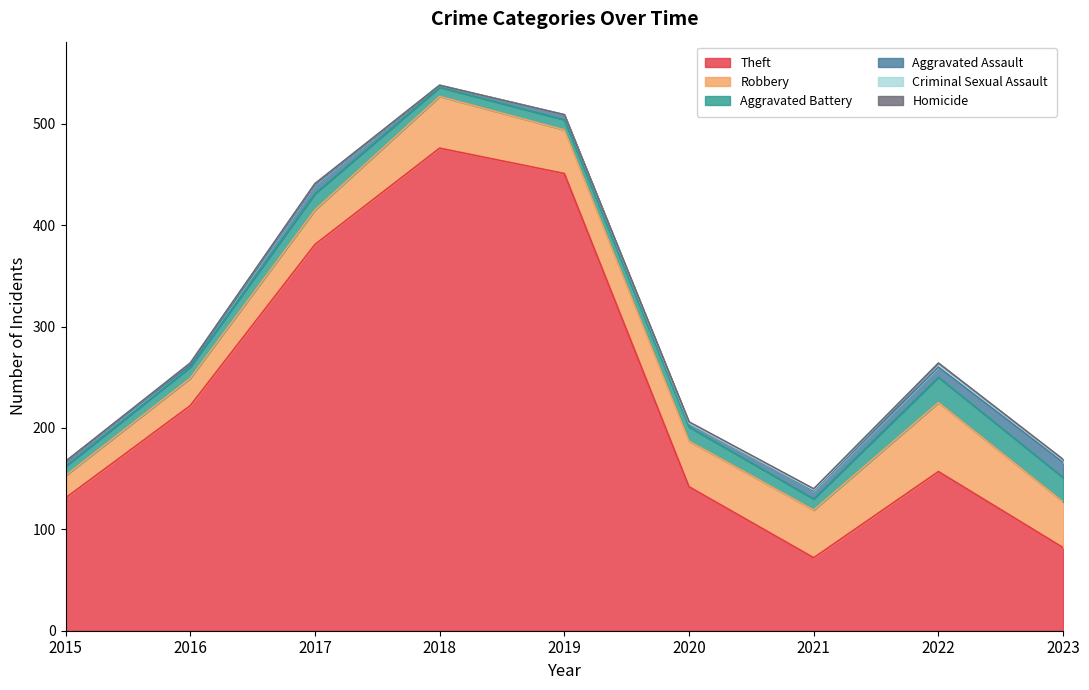

What is the approximate value of Theft at 2023, to the nearest 5?

80